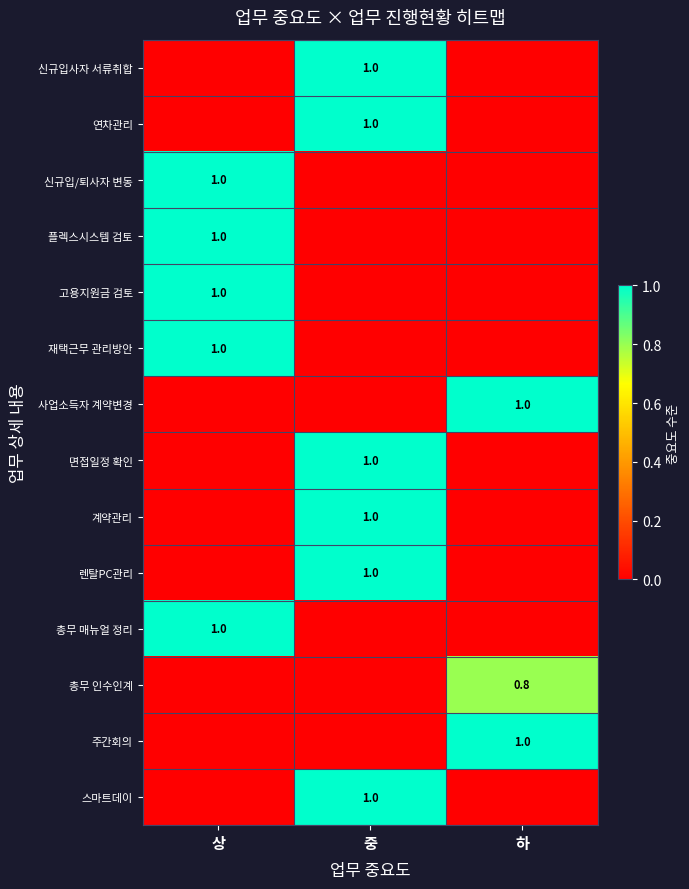

What is the sum of the 면접일정 확인 values at 중 and 상?

1.0